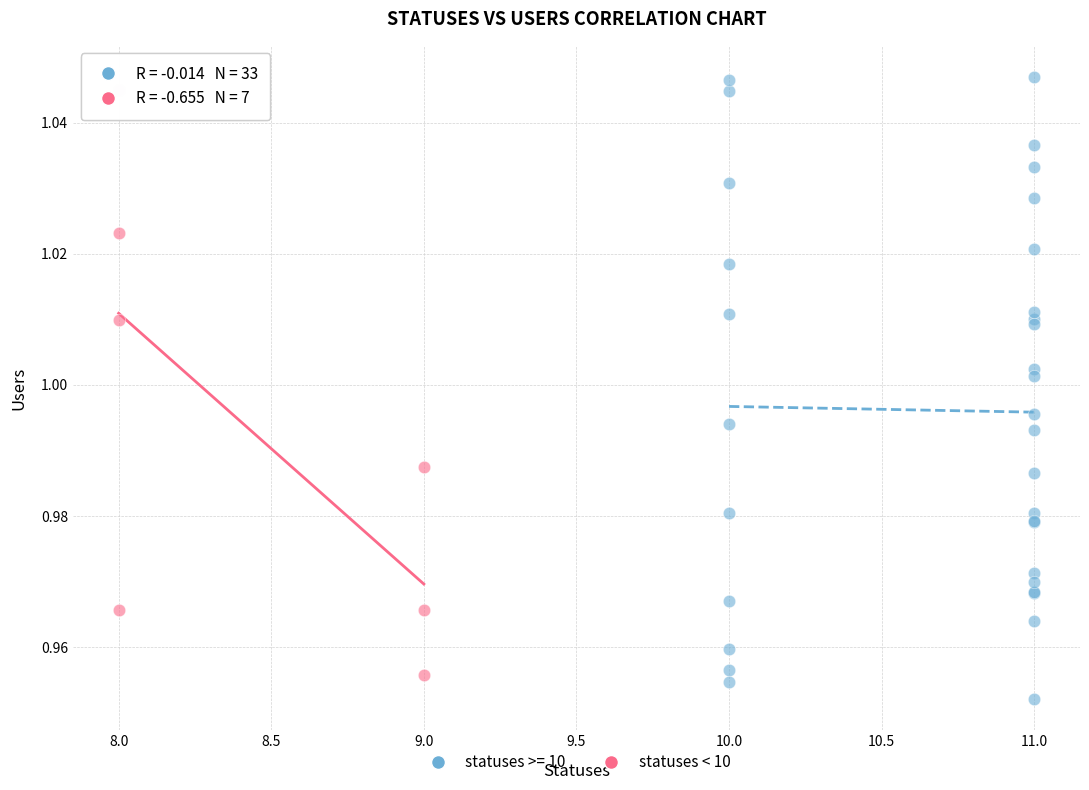

Which series has the widest spread of Y values?

statuses >= 10